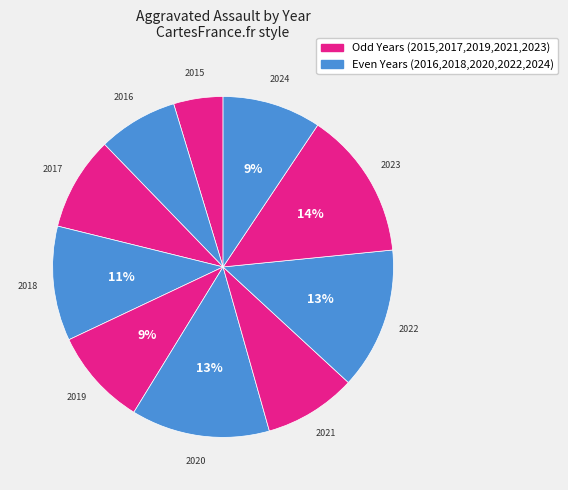

To the nearest percent, what is the difference between the largest and smallest slice percentages?

9%